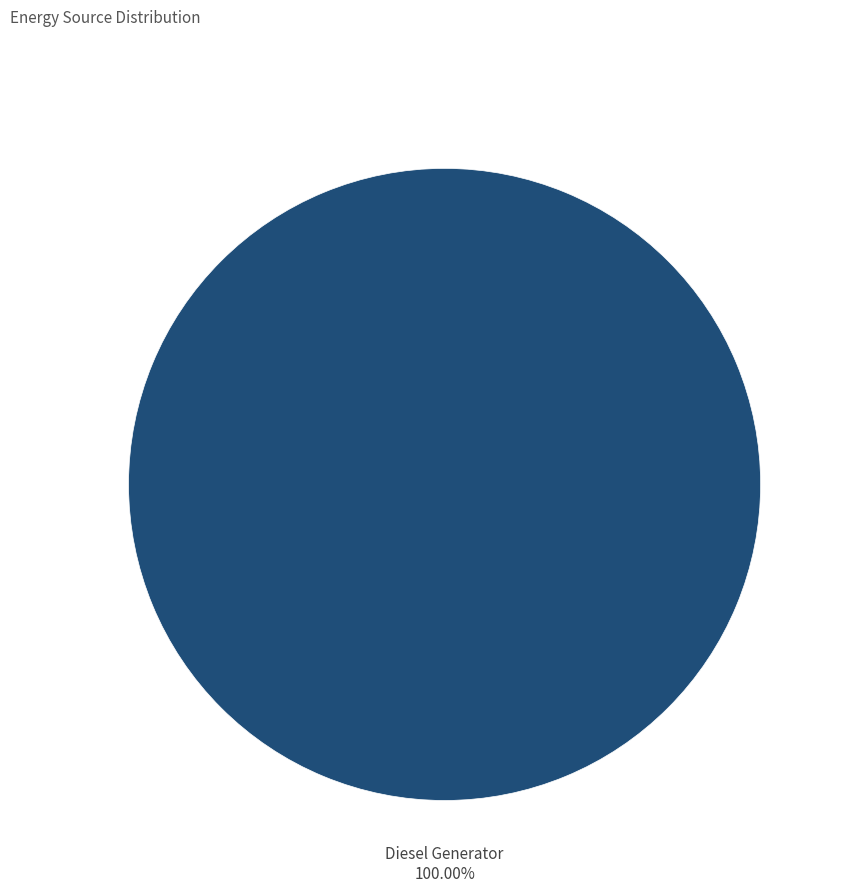

Does any single category account for the majority?

Yes